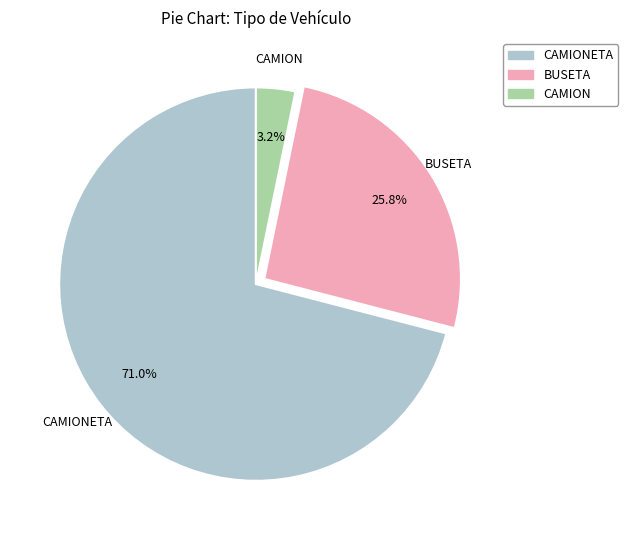

Is there a majority slice in this chart?

Yes